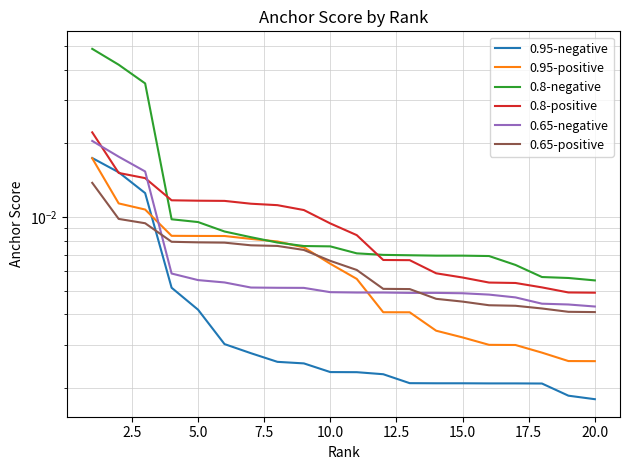

Which has a higher value, 5.0 or 10.0?

5.0